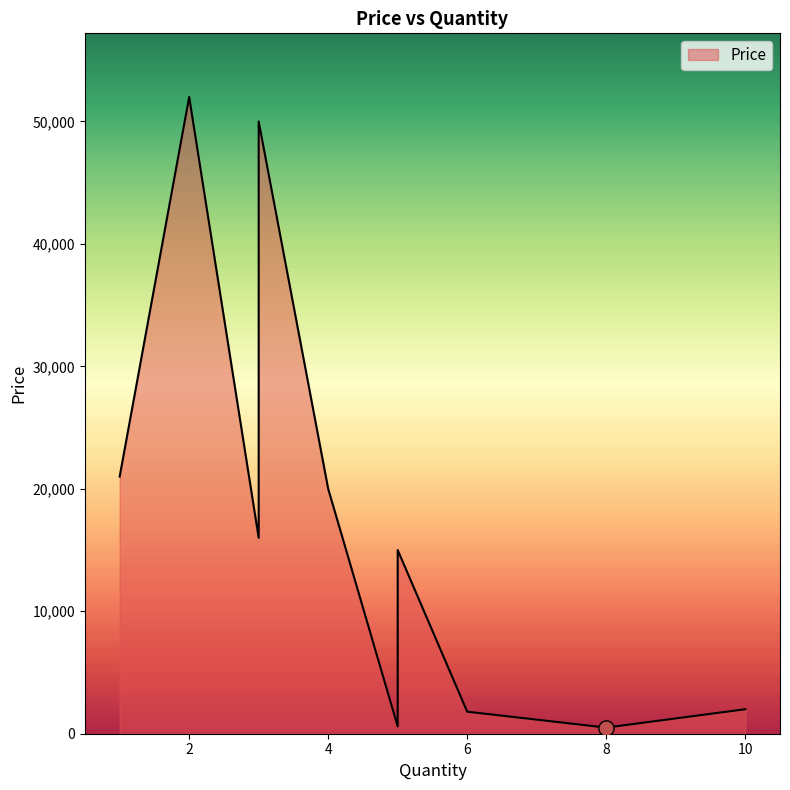

Which has a higher value, 8 or 5?

5